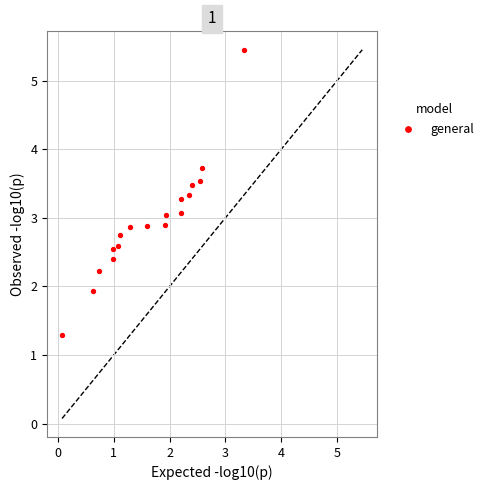

What is the range of X values (max minus min)?

3.3